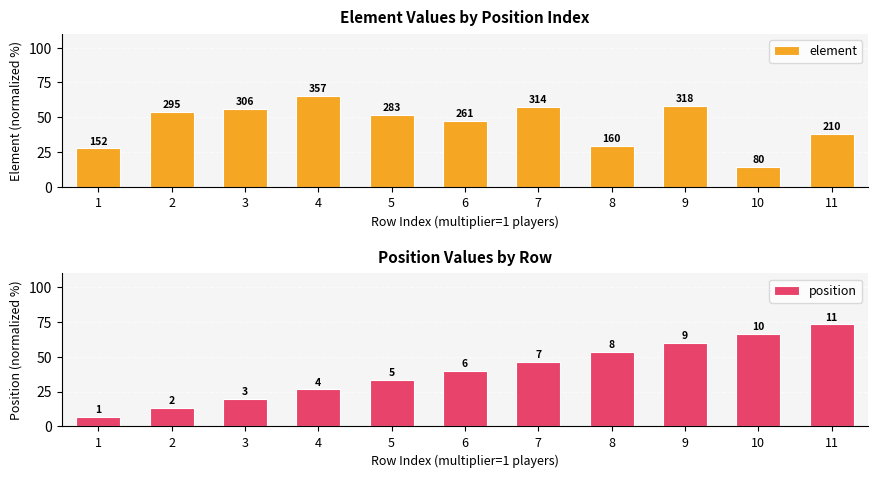

Rank the series at 5 from lowest to highest value.

position, element